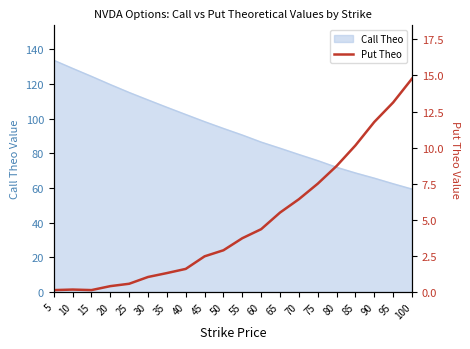

What is the minimum value for Call Theo?

59.5